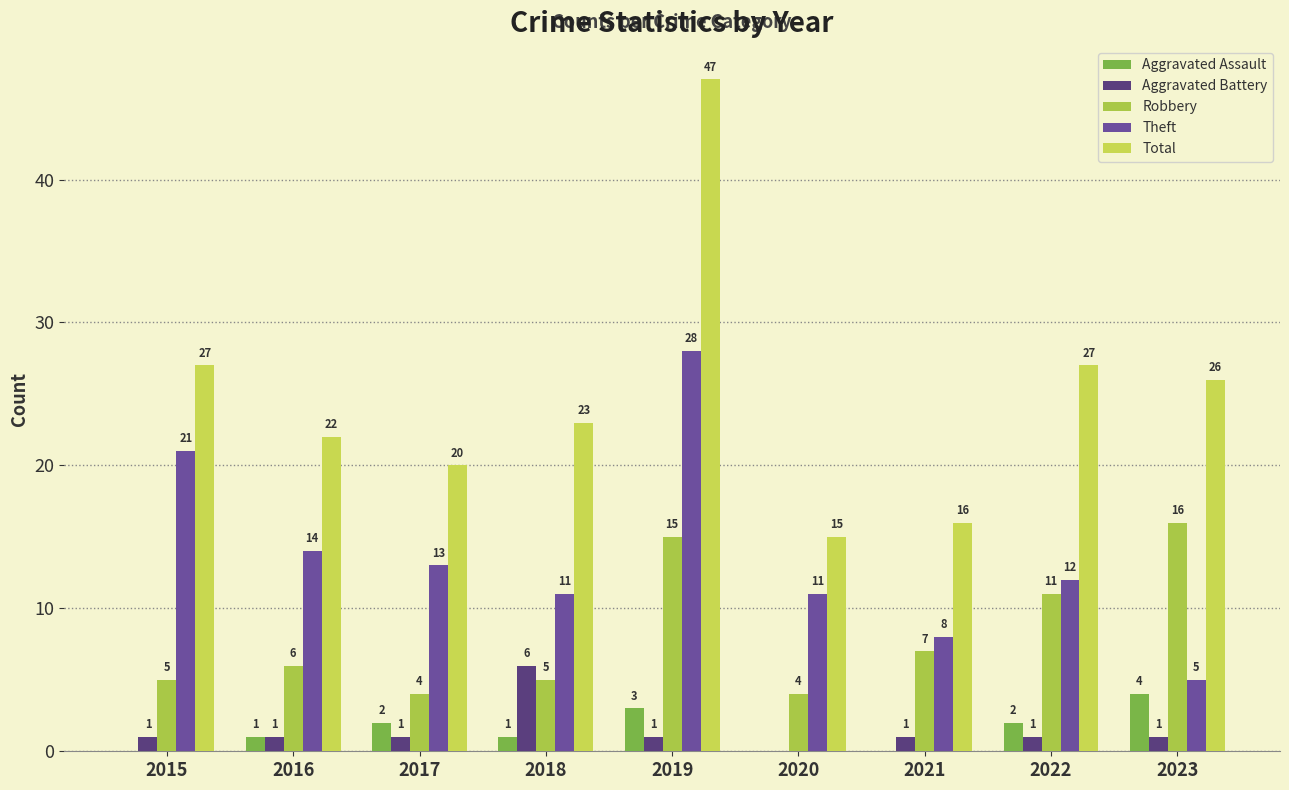

How many positive values does the Aggravated Assault series have?

6